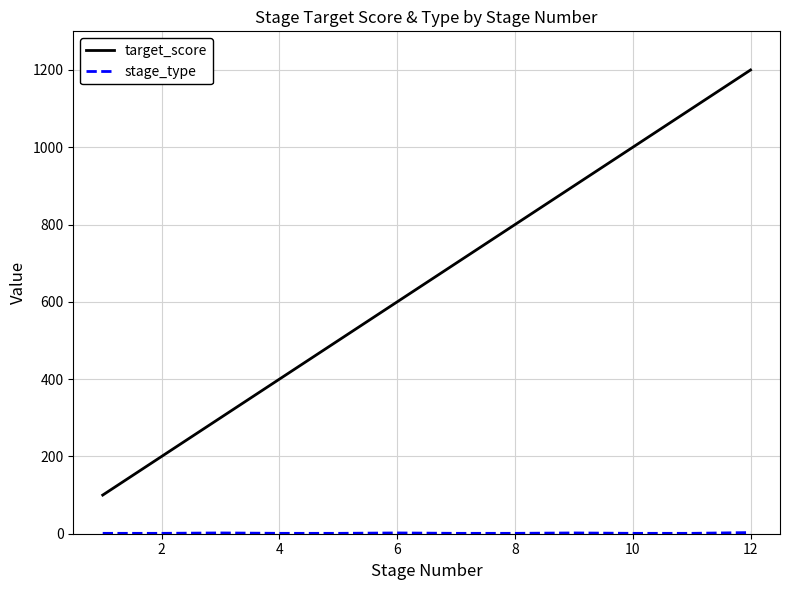

What is the greatest value displayed?

1200